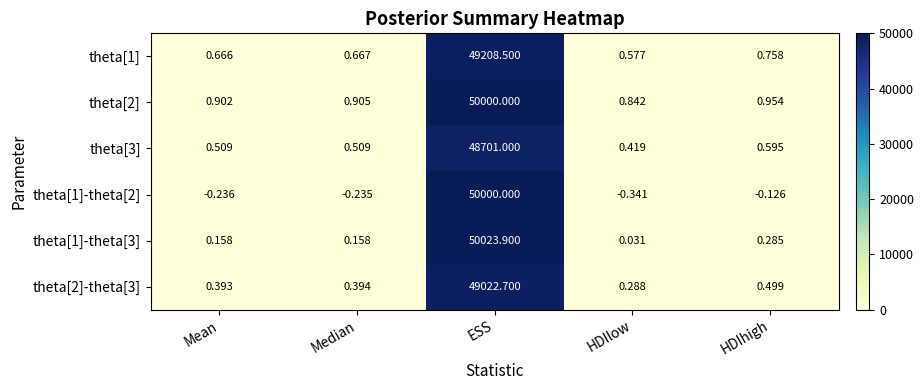

At which category does the chart reach its peak across all series?

ESS